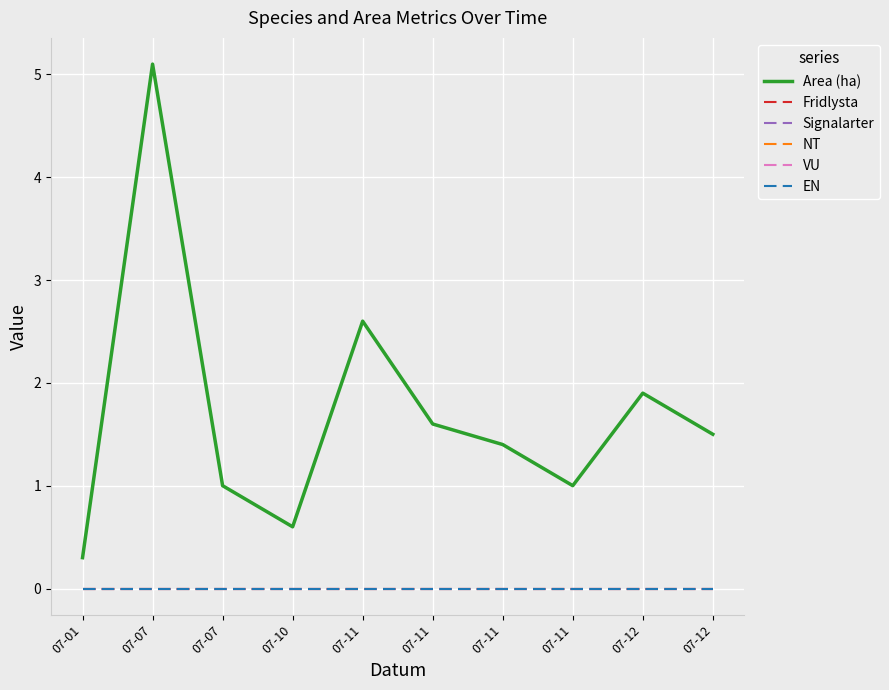

Rank the series by their maximum value, from highest to lowest.

Area (ha), Fridlysta, Signalarter, NT, VU, EN